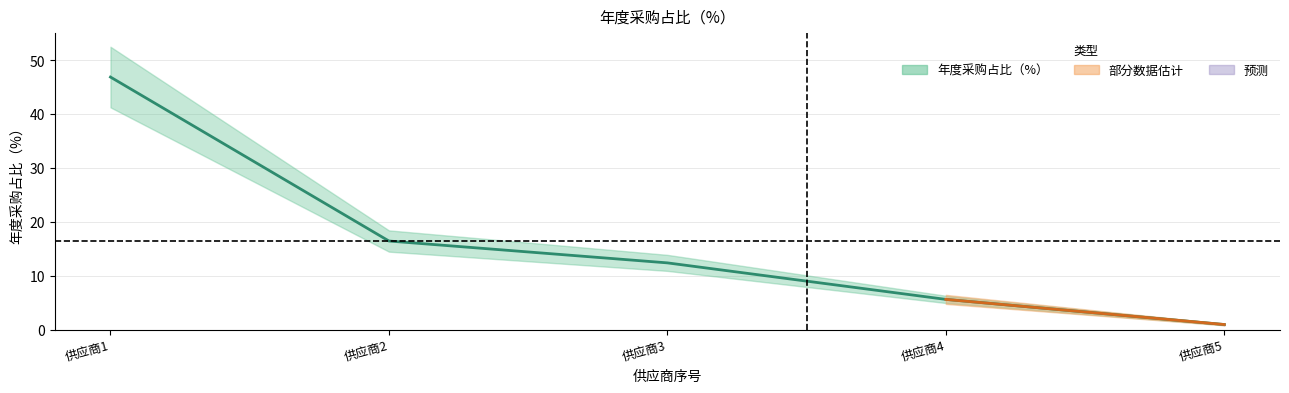

What is the change in value from 供应商1 to 供应商3?

-34.5